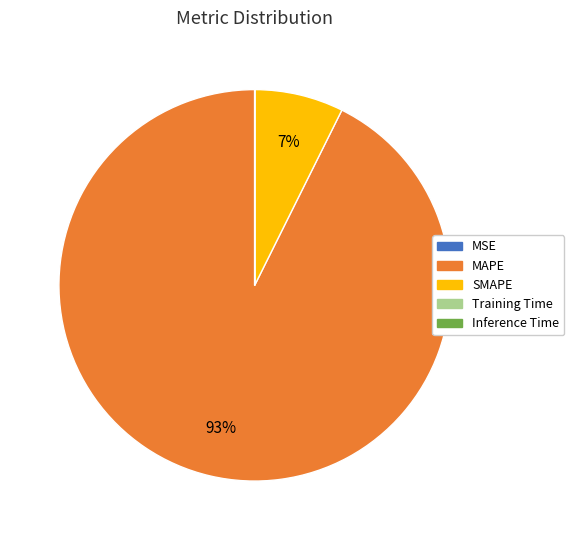

To the nearest percent, what is the difference between the largest and smallest slice percentages?

93%